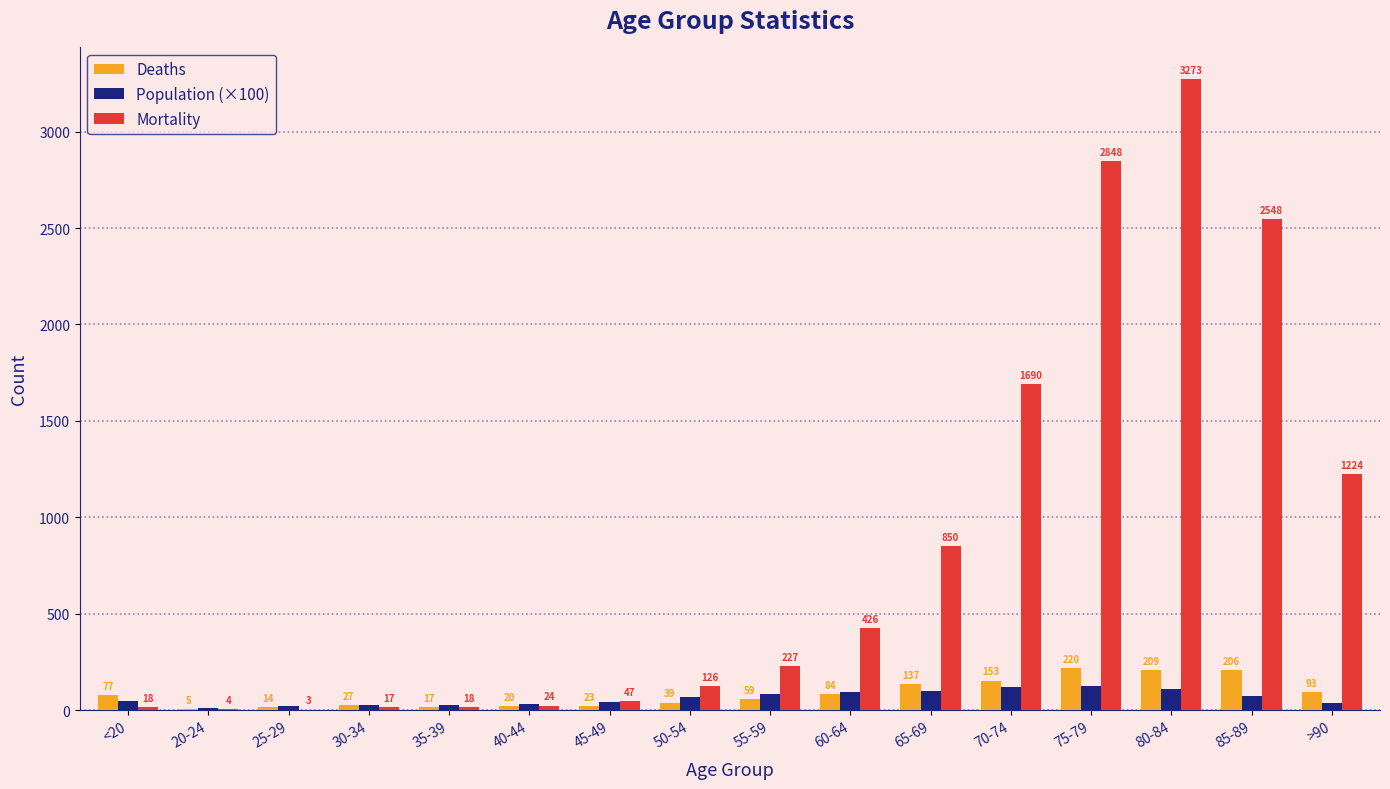

Does the chart contain stacked bars?

No